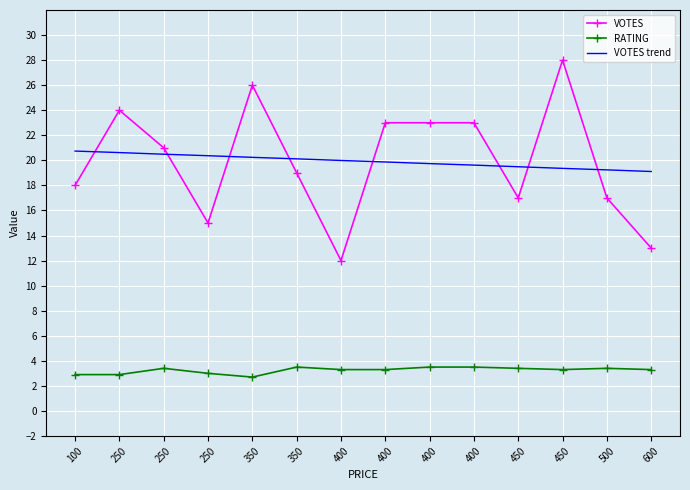

What are all the series names shown in the legend?

VOTES, RATING, VOTES trend